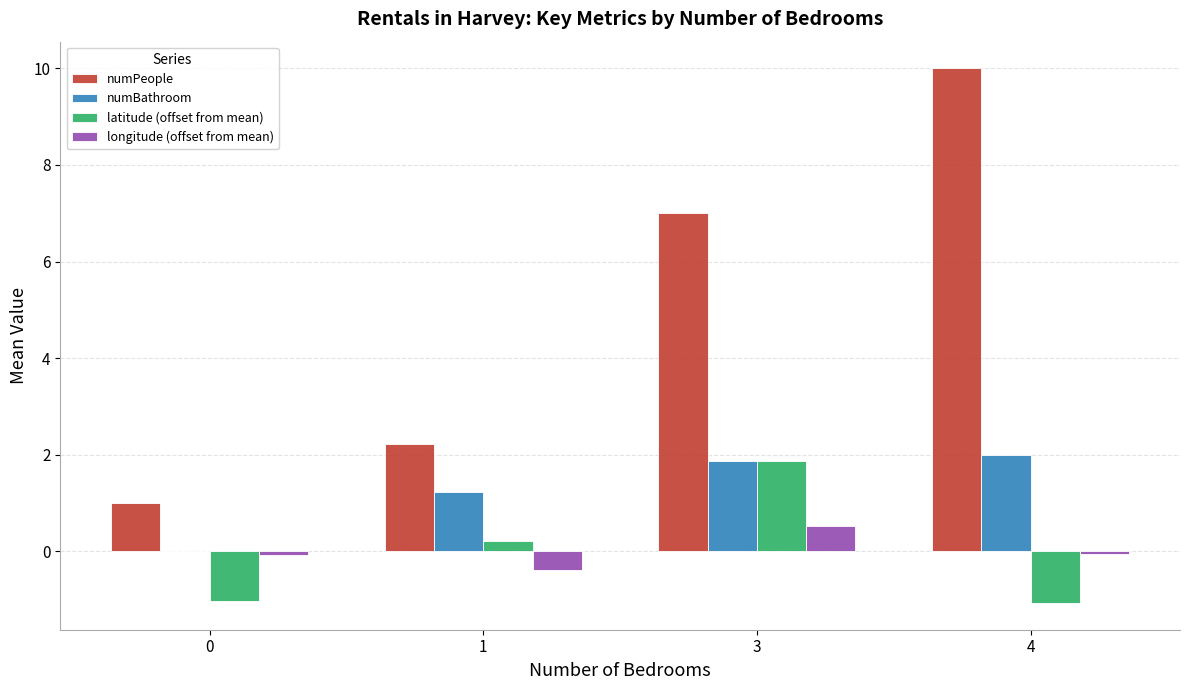

What are all the series names shown in the legend?

numPeople, numBathroom, latitude (offset from mean), longitude (offset from mean)